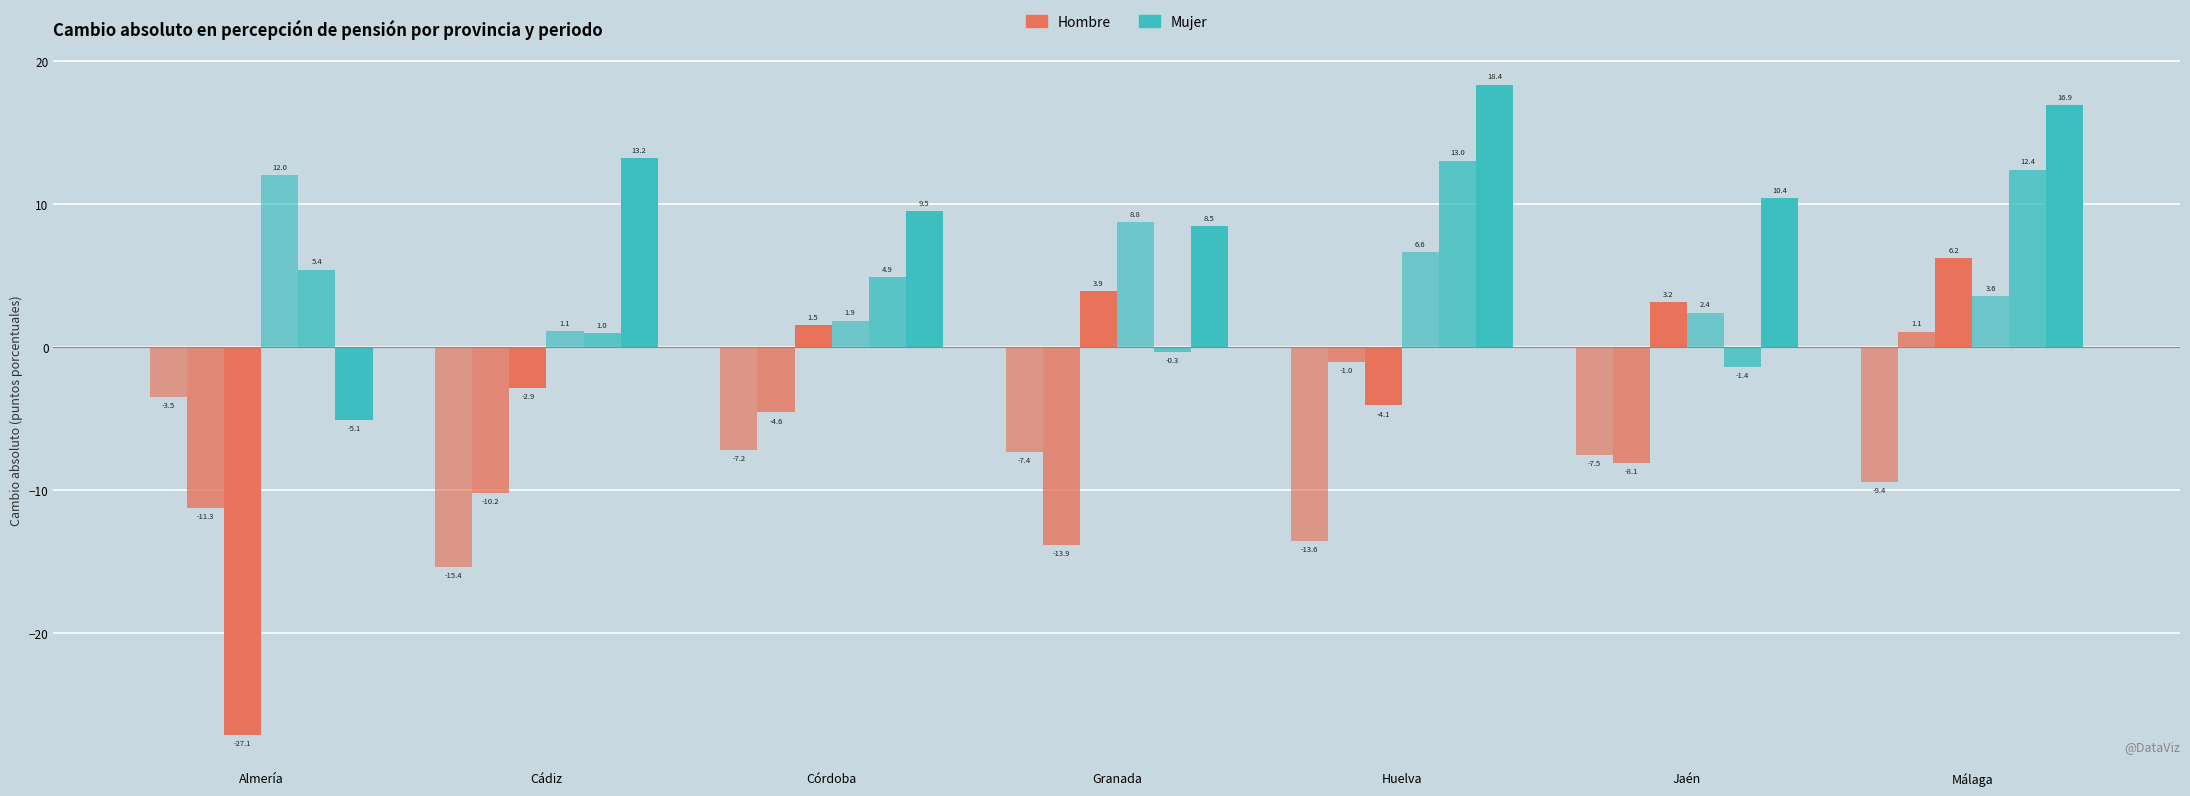

What is the label of the 7th bar from the right?

Almería